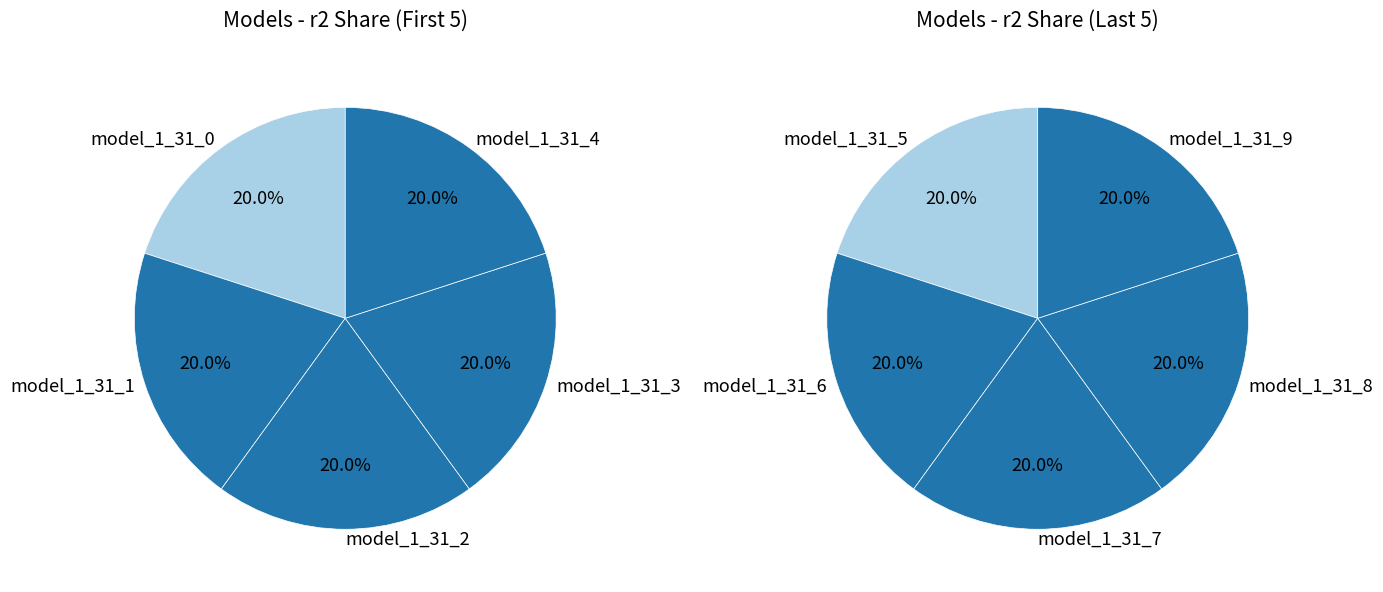

Does model_1_31_4 account for over 50% of the chart?

No